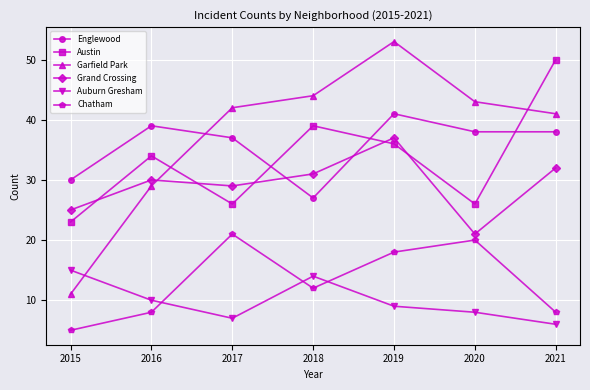

Read the Auburn Gresham value at 2018.

14